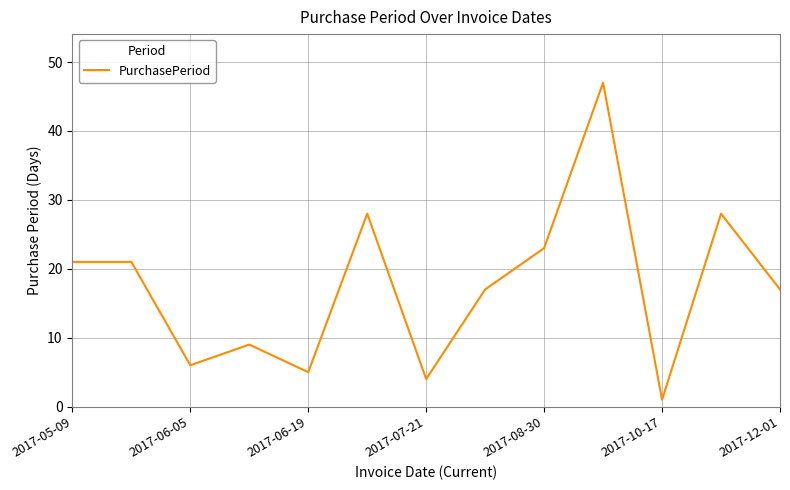

How many interior local valleys (lower than both neighbors) does the data have?

4